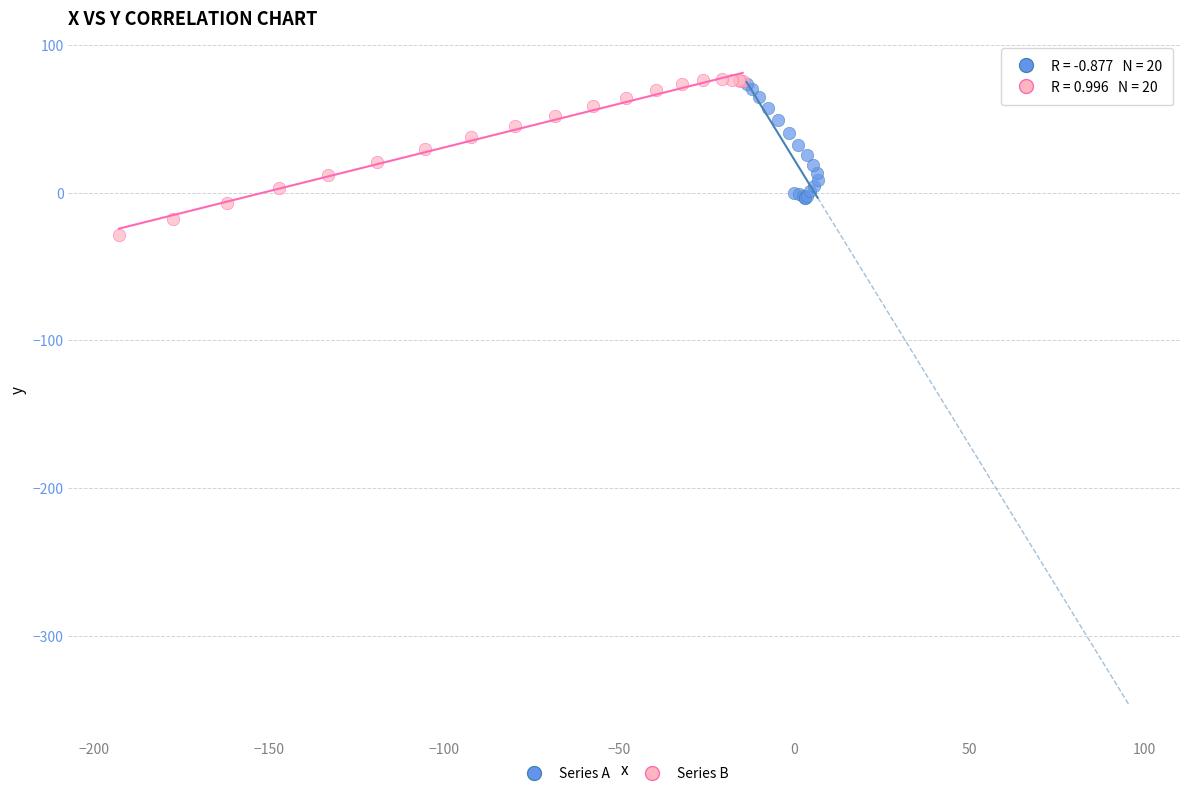

Which series contains the lowest Y value?

Series B